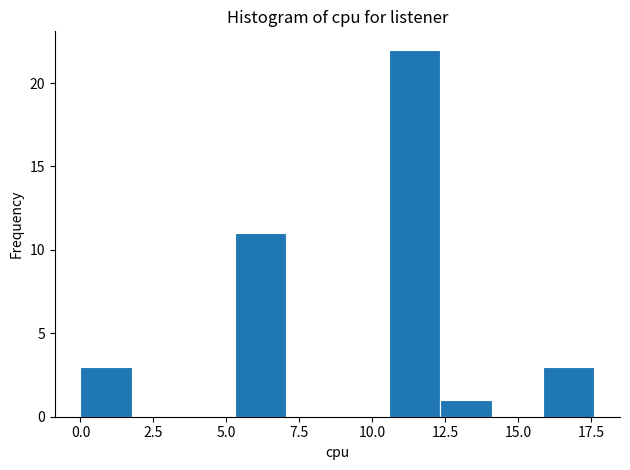

Read against the x-axis, roughly where is the centre of the tallest bar?

11.5